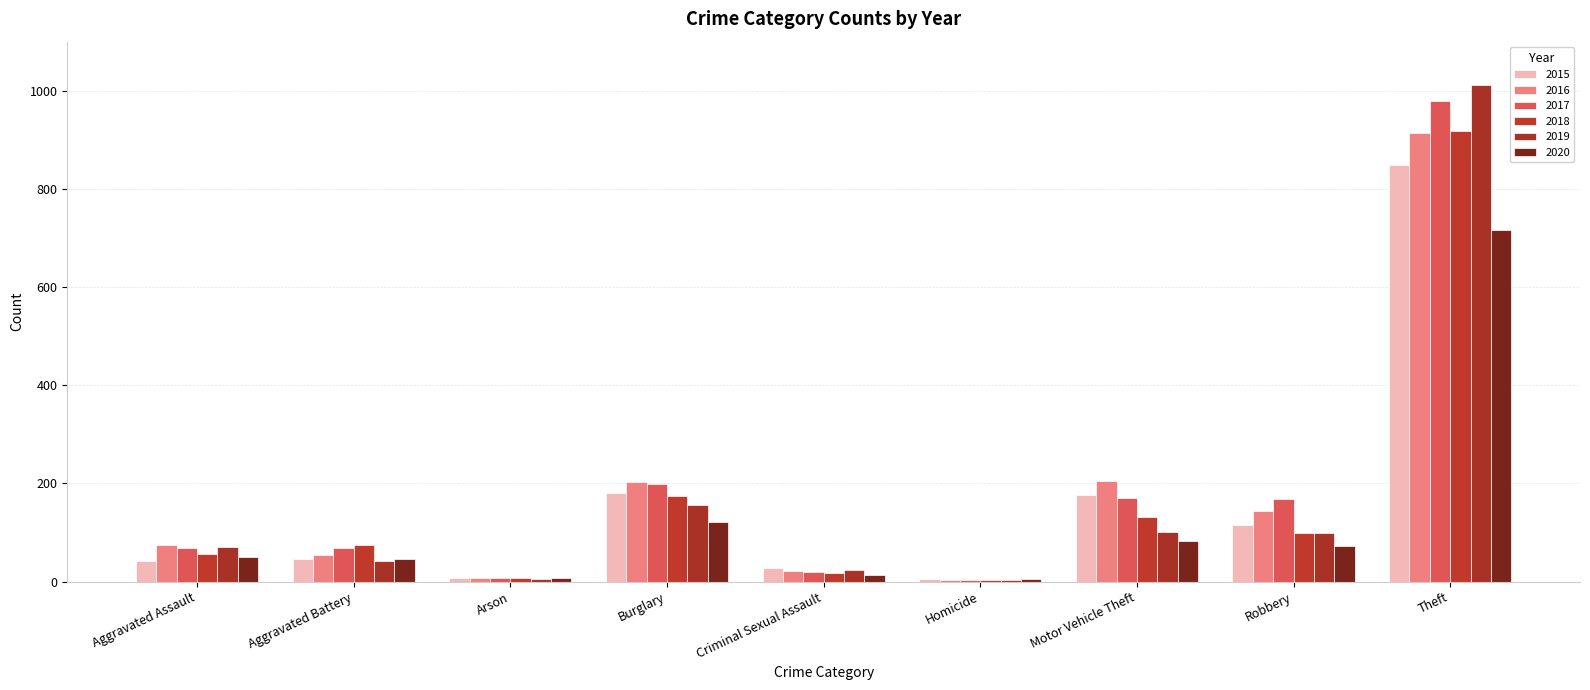

Which category has the highest value in the 2018 series?

Theft